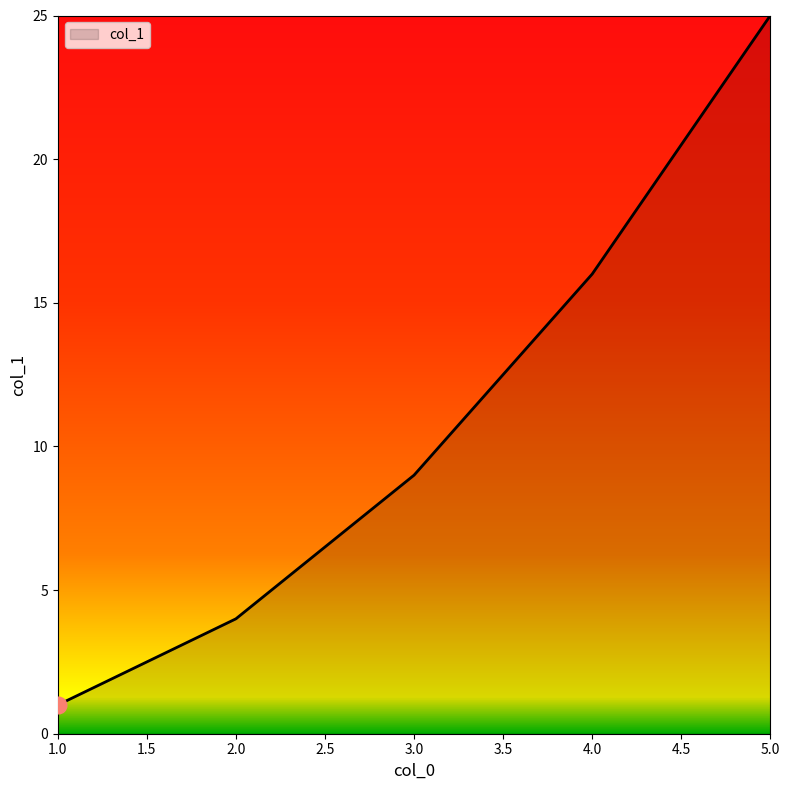

Is it true that the value at 5.0 is 25?

True